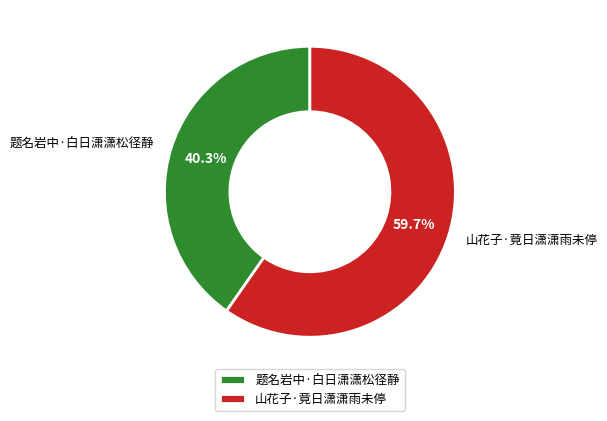

What is the ratio of the value at 题名岩中·白日潇潇松径静 to the value at 山花子·竟日潇潇雨未停?

0.7